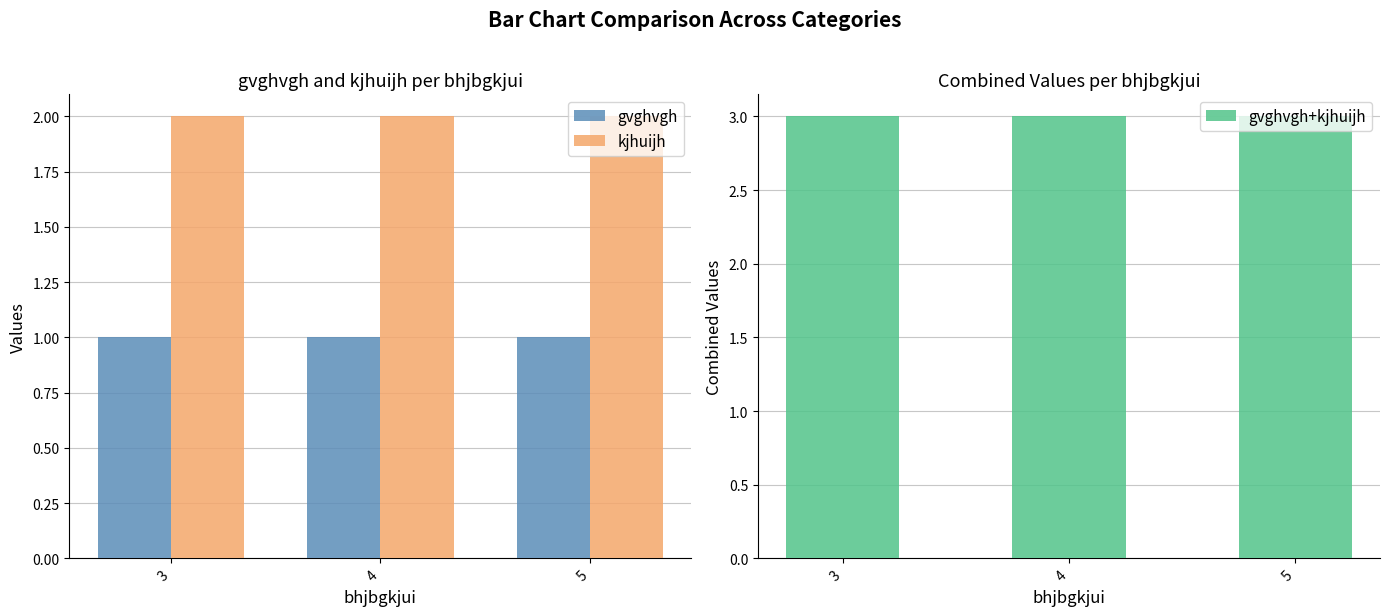

At how many categories does at least one series exceed 1?

3